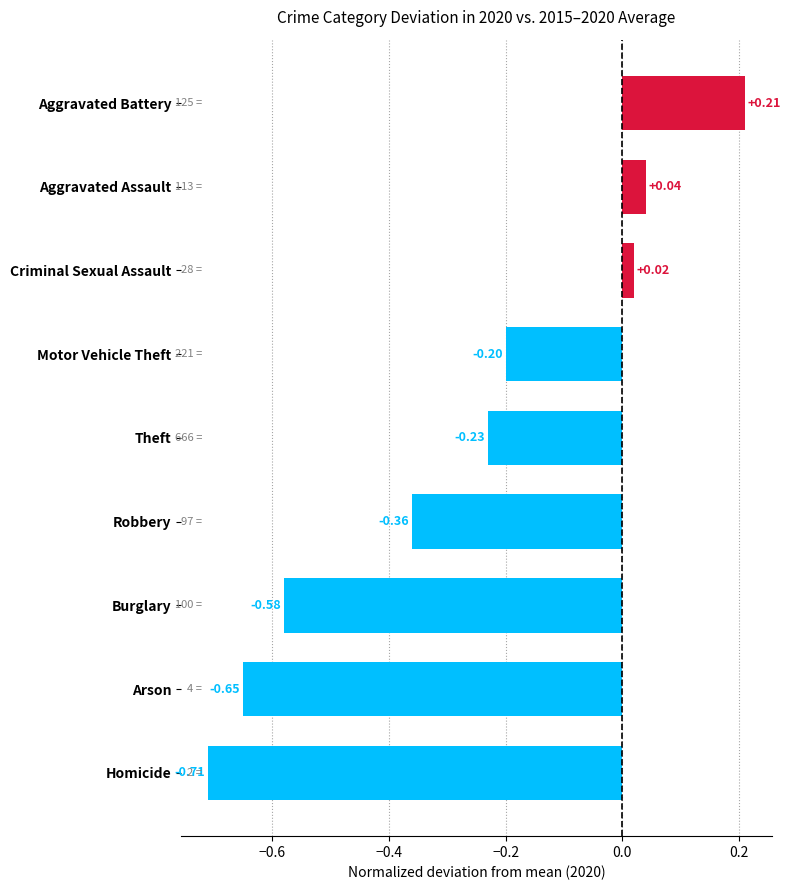

At which category does the chart reach its peak across all series?

Aggravated Battery